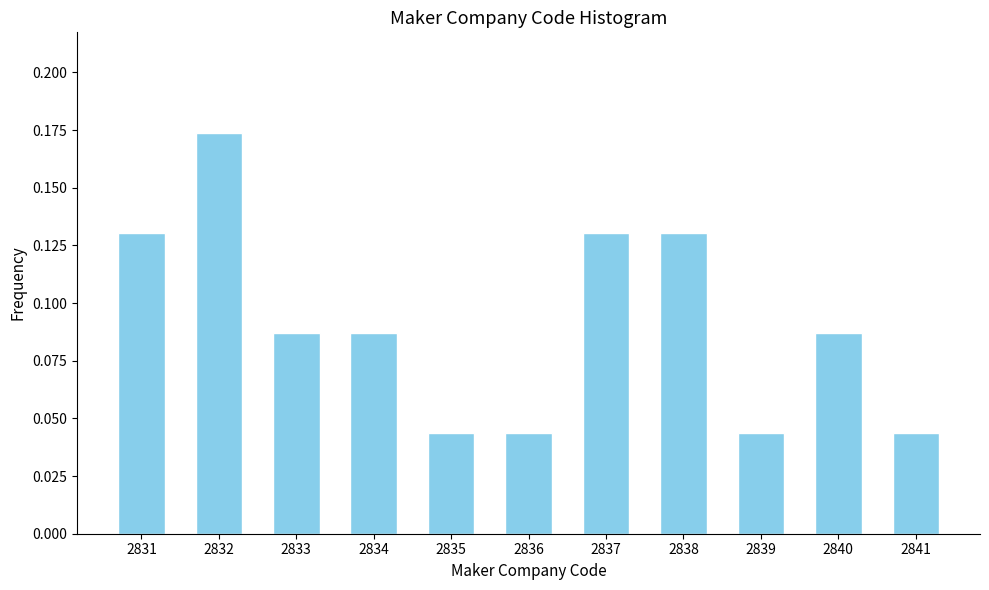

Is it true that the value at 2839 is 0.1?

False